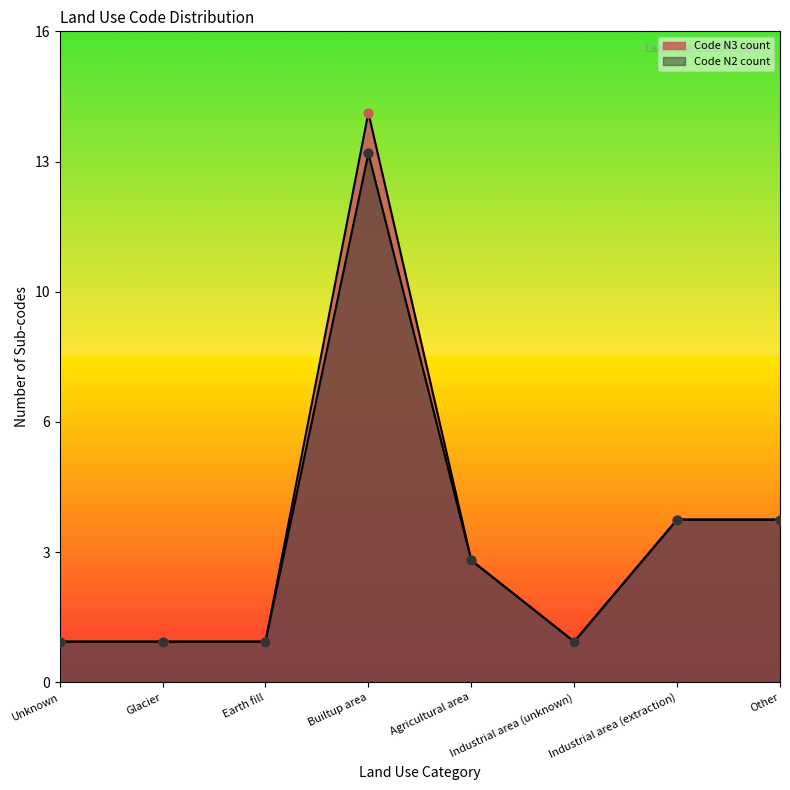

At how many categories does at least one series exceed 9?

1